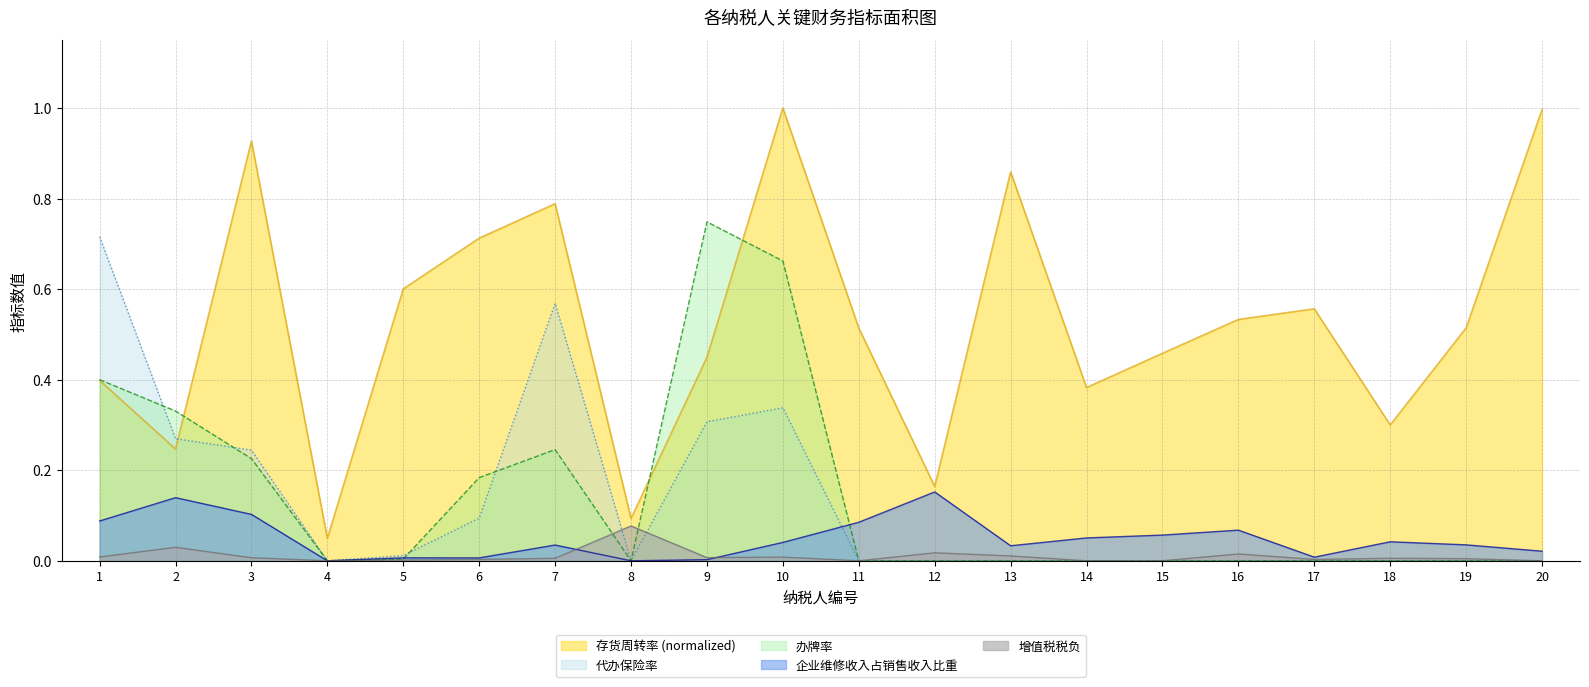

At which label does 存货周转率 reach its peak?

10